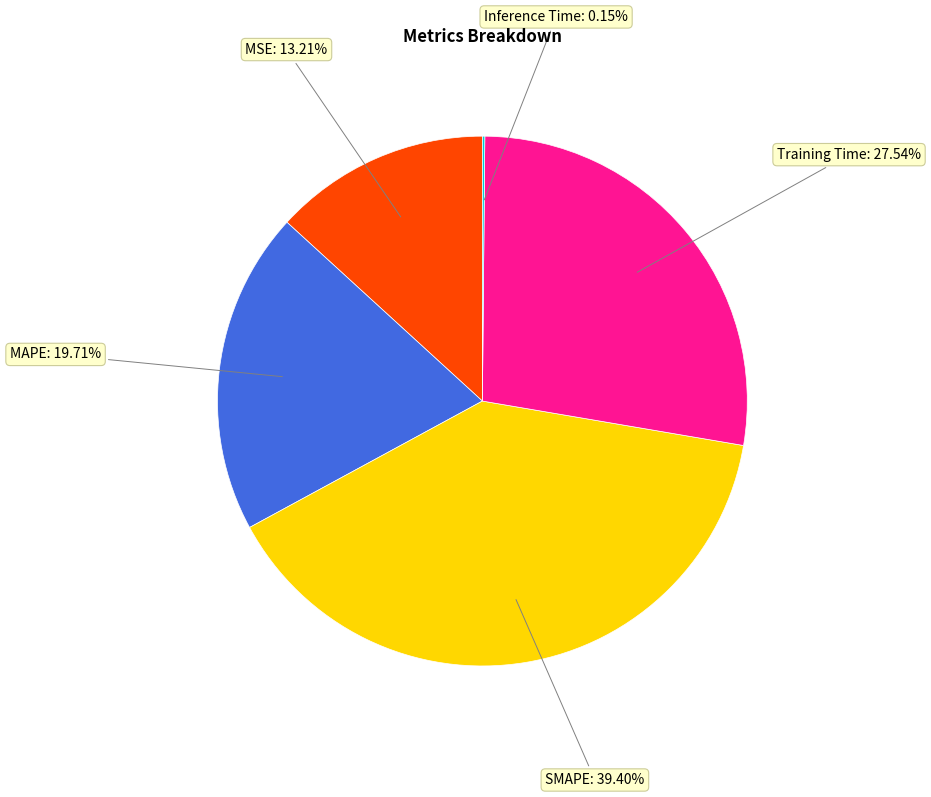

Is there any slice that represents more than half of the pie?

No